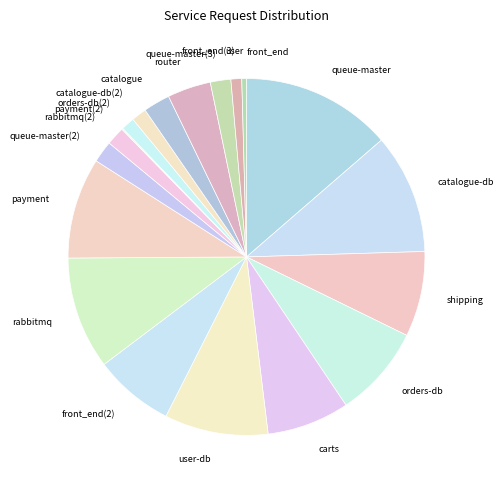

Which has a higher value, user or queue-master(3)?

queue-master(3)